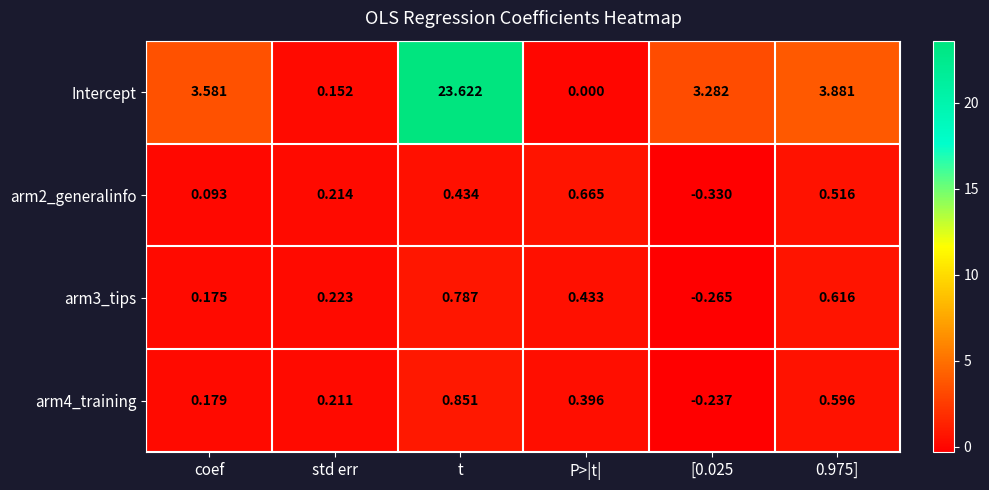

Where is arm3_tips nearest to the value 0?

coef